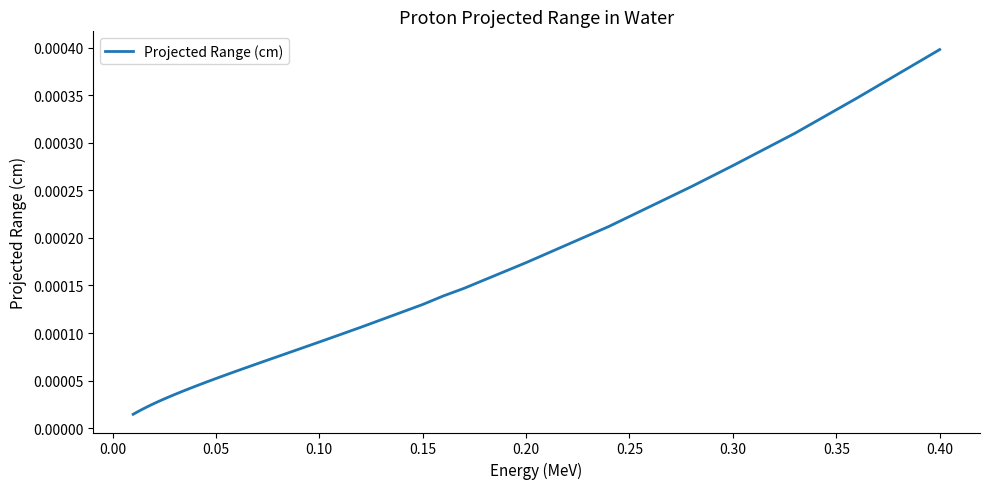

True or false: the data has more than 1 interior local peaks.

False